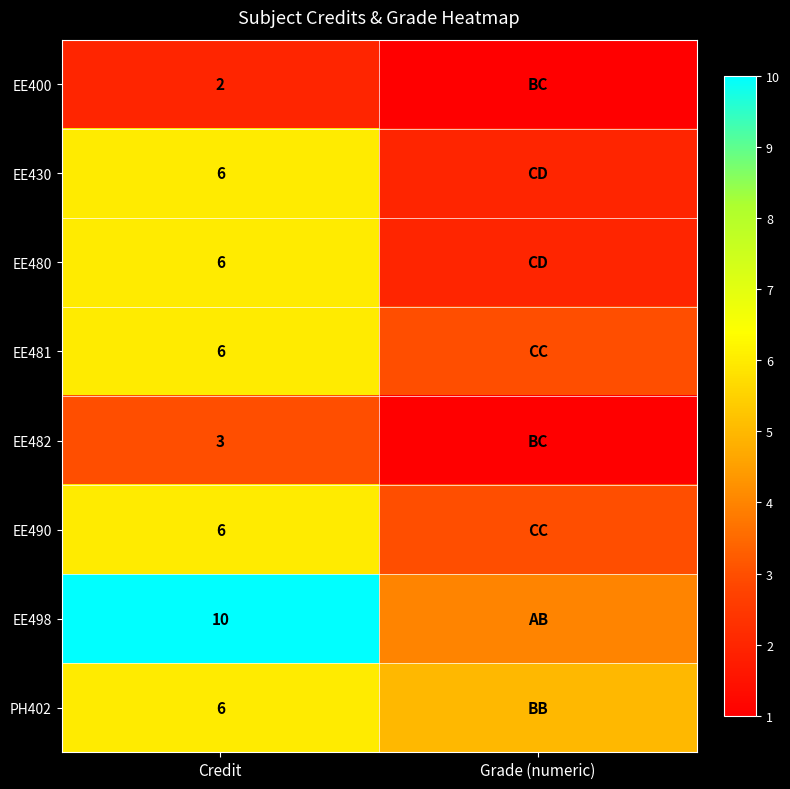

What is the total value across all series at Credit?

45